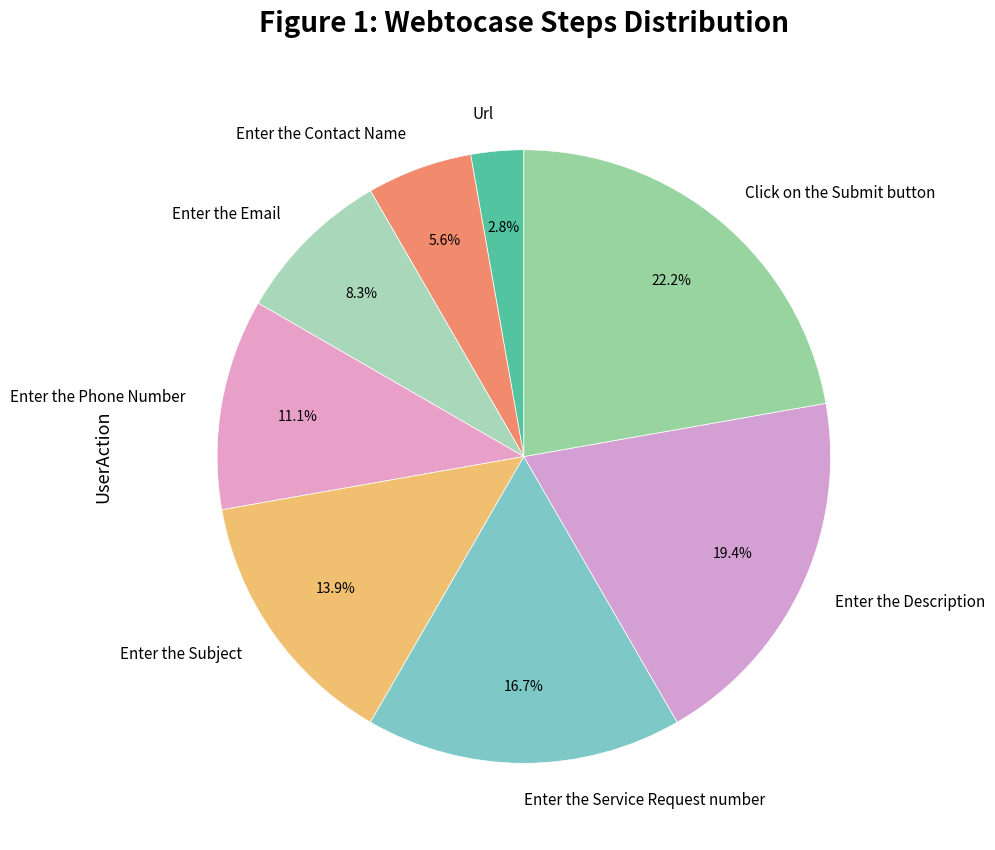

What is the smallest slice in the pie chart?

Url